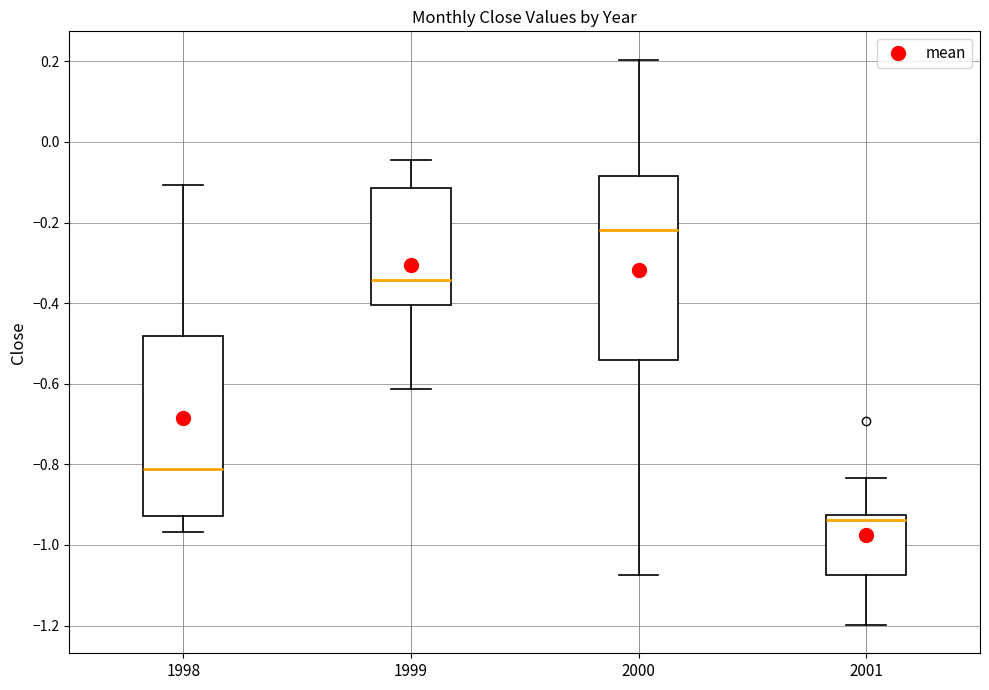

Reading left to right, transcribe this box plot: for each box, give where its median line is, the range the box spans, and where its two whiskers end, as read against the y-axis. The values are not printed on the chart, so give them approximately, as read against the axis.

1998: median -0.82, box -0.92 to -0.48, whiskers -0.96 to -0.10
1999: median -0.34, box -0.40 to -0.12, whiskers -0.62 to -0.04
2000: median -0.22, box -0.54 to -0.08, whiskers -1.08 to 0.20
2001: median -0.94, box -1.08 to -0.92, whiskers -1.20 to -0.84